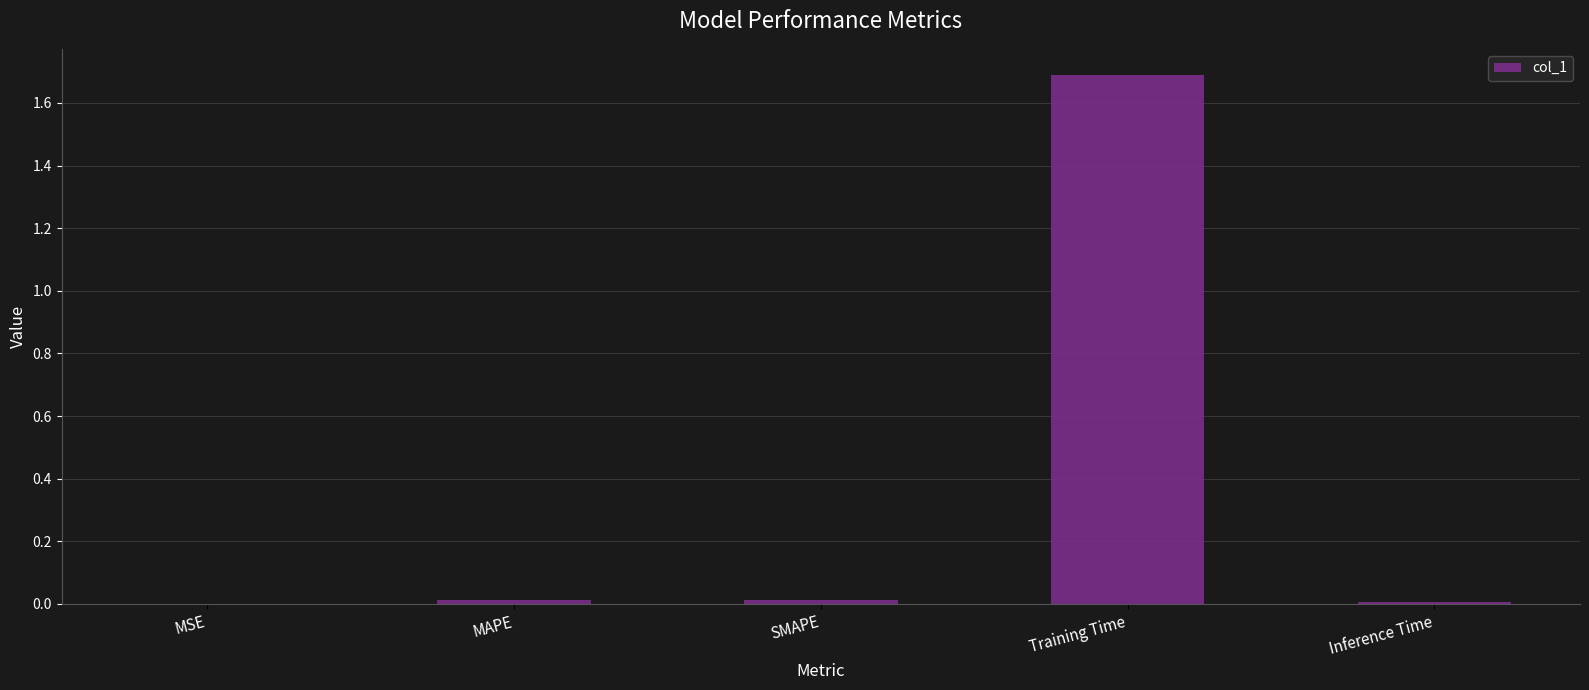

The chart shows a value of 0.0 at Inference Time. True or false?

True